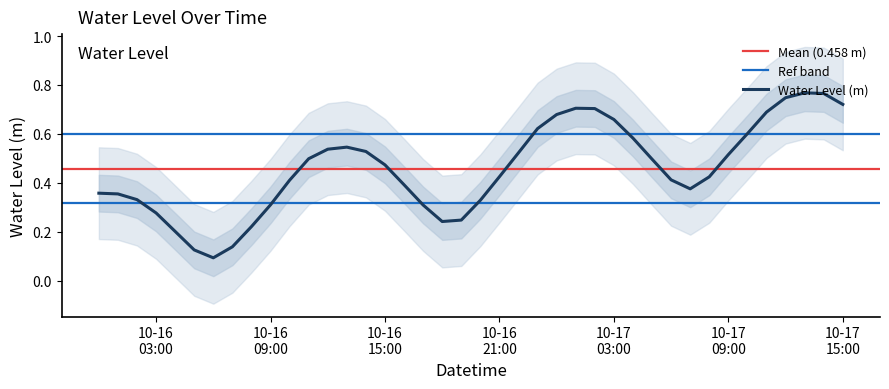

True or false: the data has more than 2 interior local peaks.

True